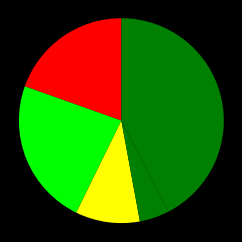

Rank the categories by value from lowest to highest.

Homicide, Criminal Sexual Assault, Aggravated Assault, Aggravated Battery, Robbery